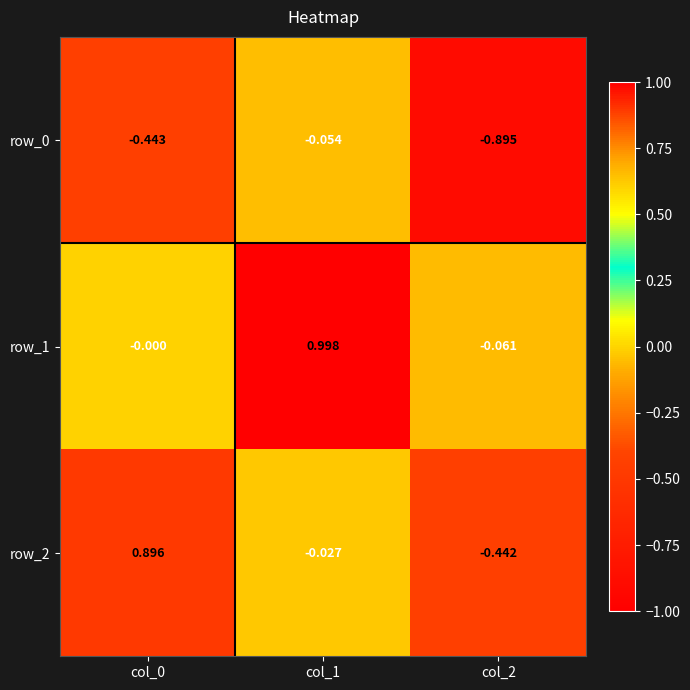

How many values in the row_2 series exceed 0?

1